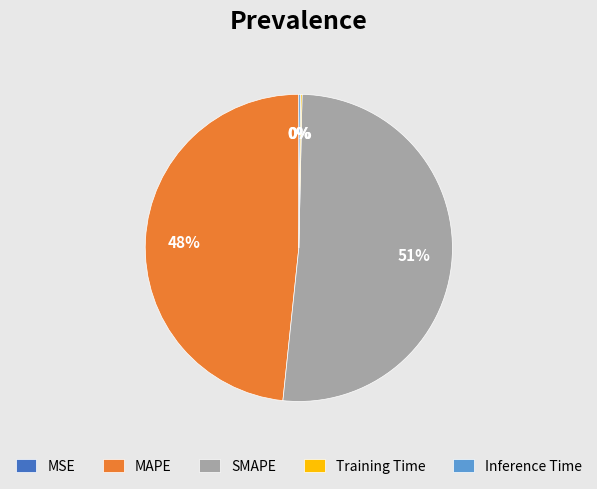

Does MAPE account for over 50% of the chart?

No